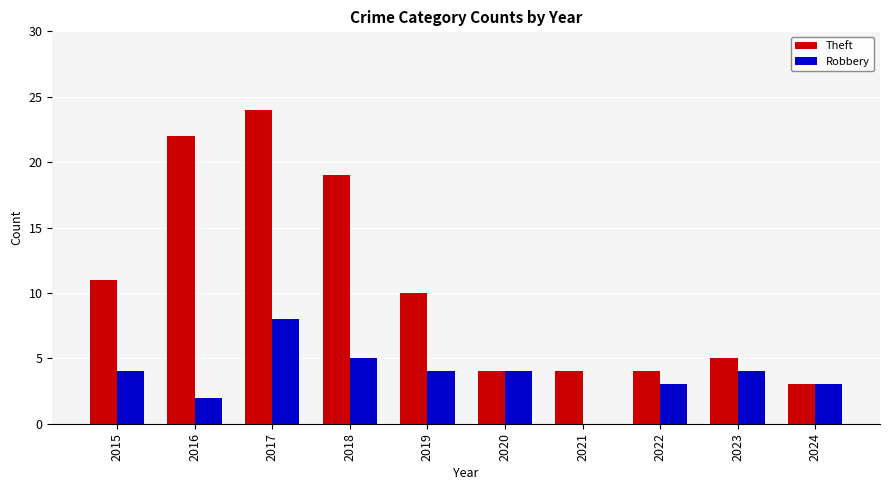

Which series has the widest spread of values?

Theft